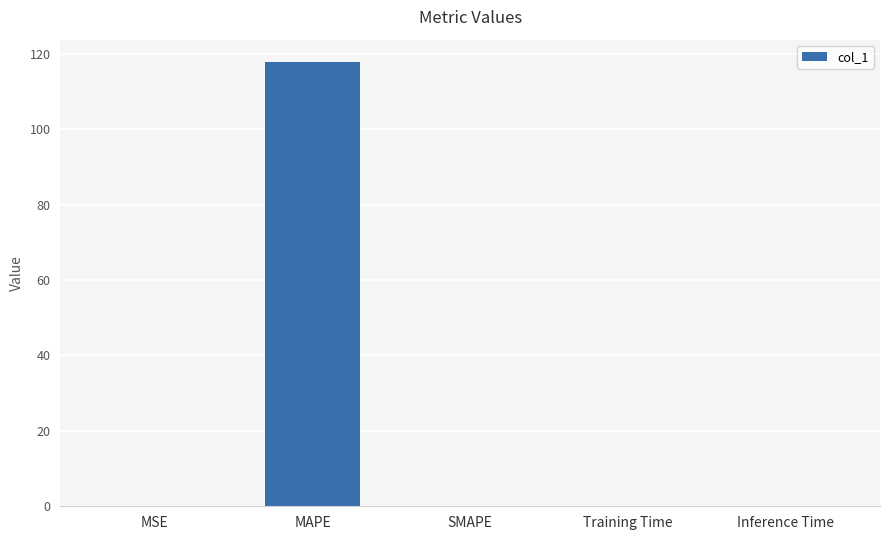

Which label corresponds to the largest value in the chart?

MAPE